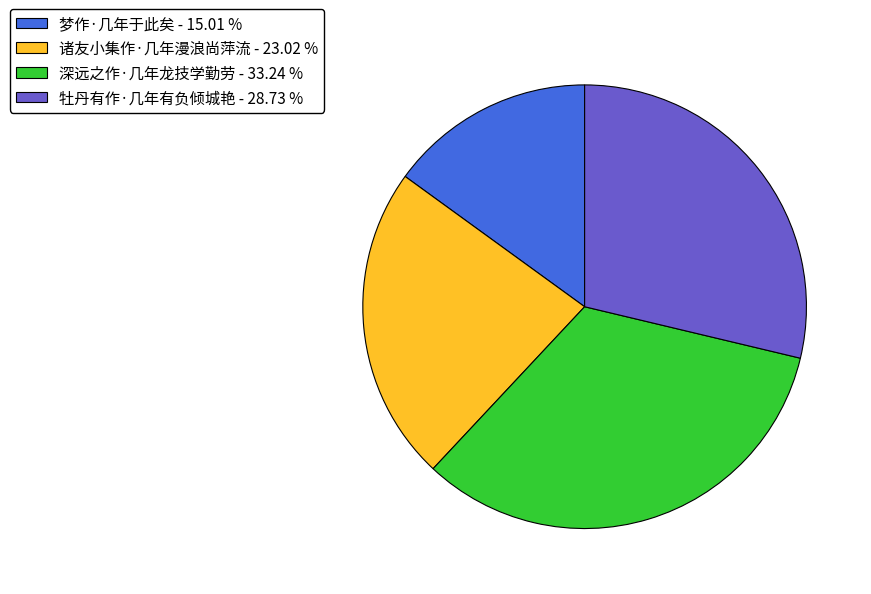

Which category has the biggest portion of the pie?

深远之作·几年龙技学勤劳